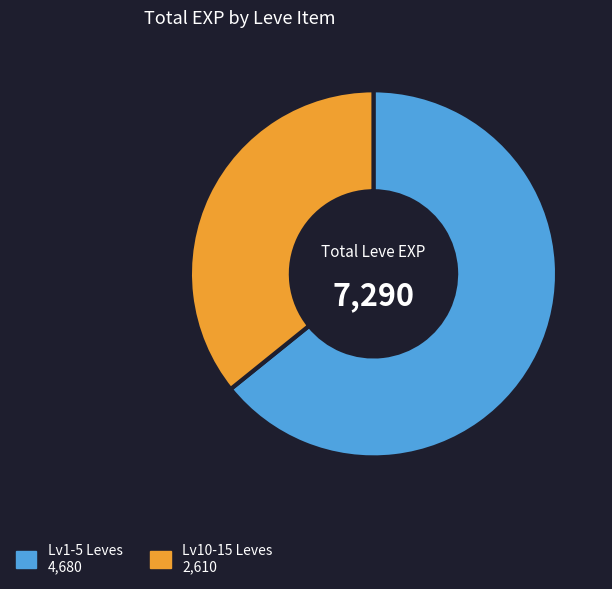

Is there a majority slice in this chart?

Yes